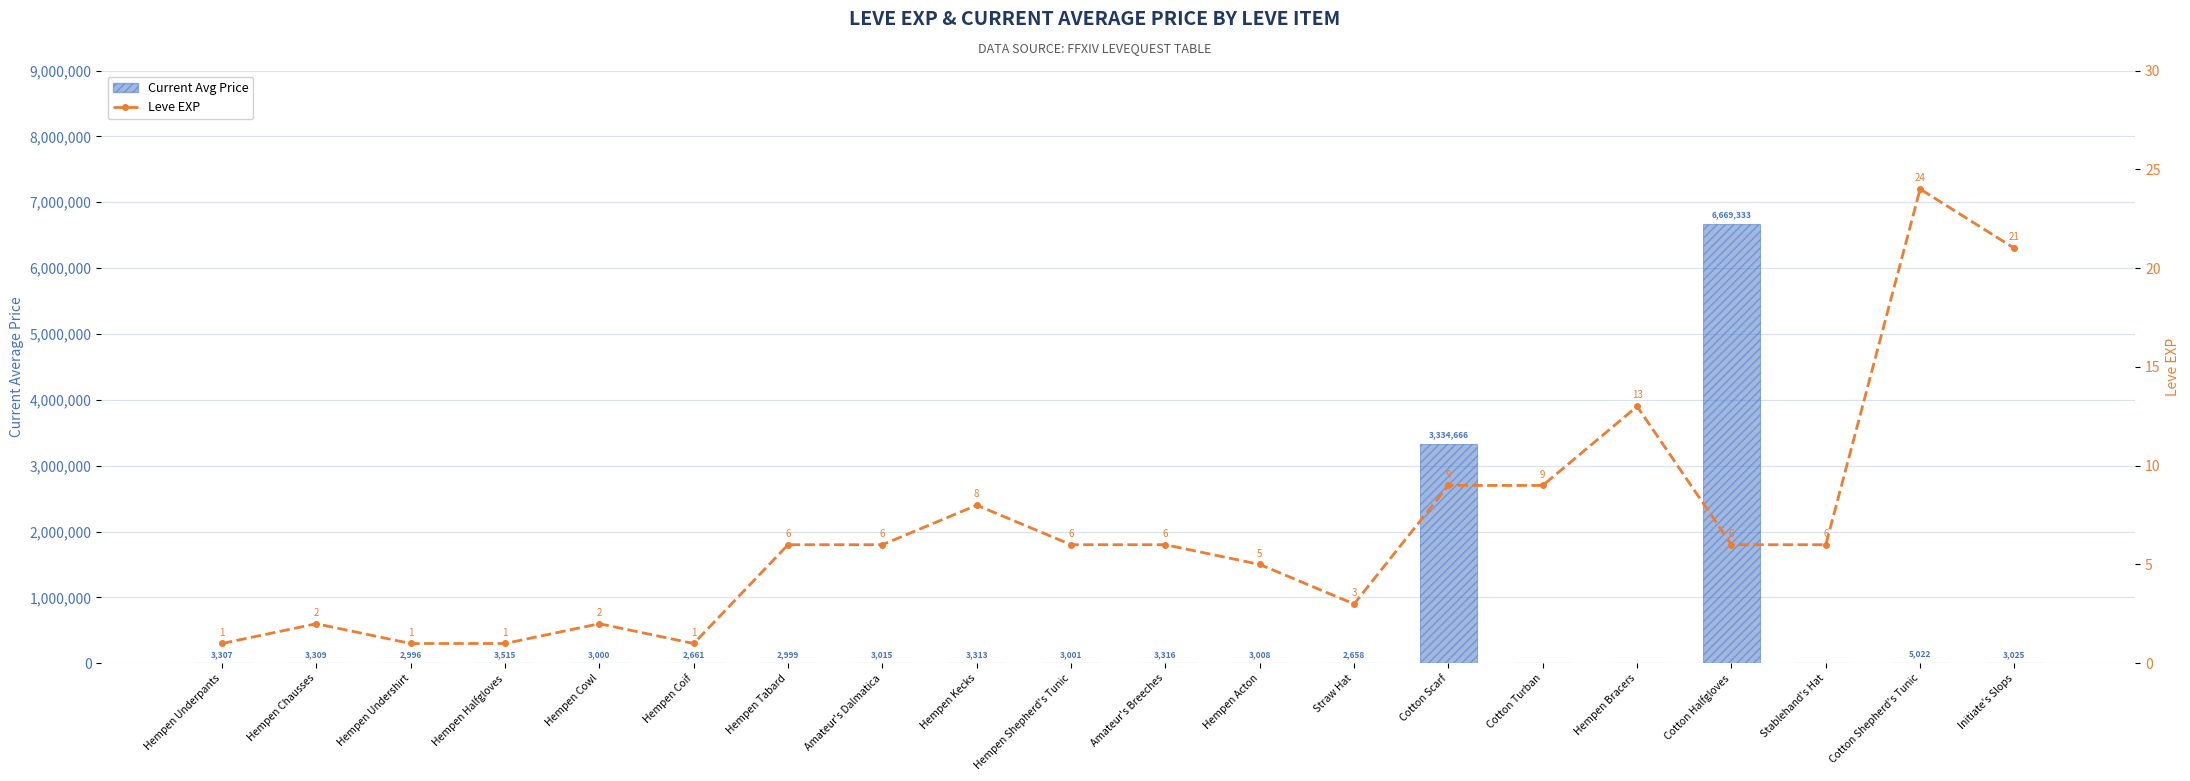

Which series has the largest total across all categories?

Current Avg Price